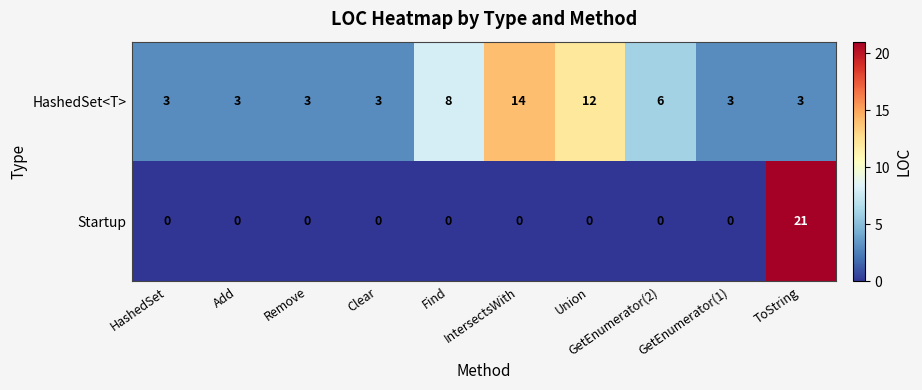

What is the difference between the second highest and second lowest values in the HashedSet<T> series?

9